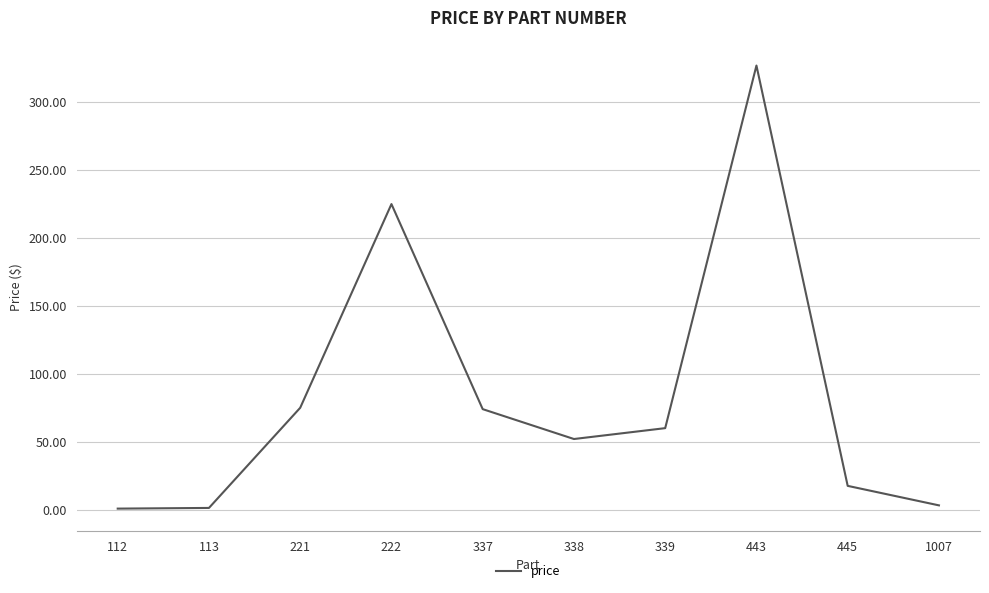

At which label is the value closest to 163?

222